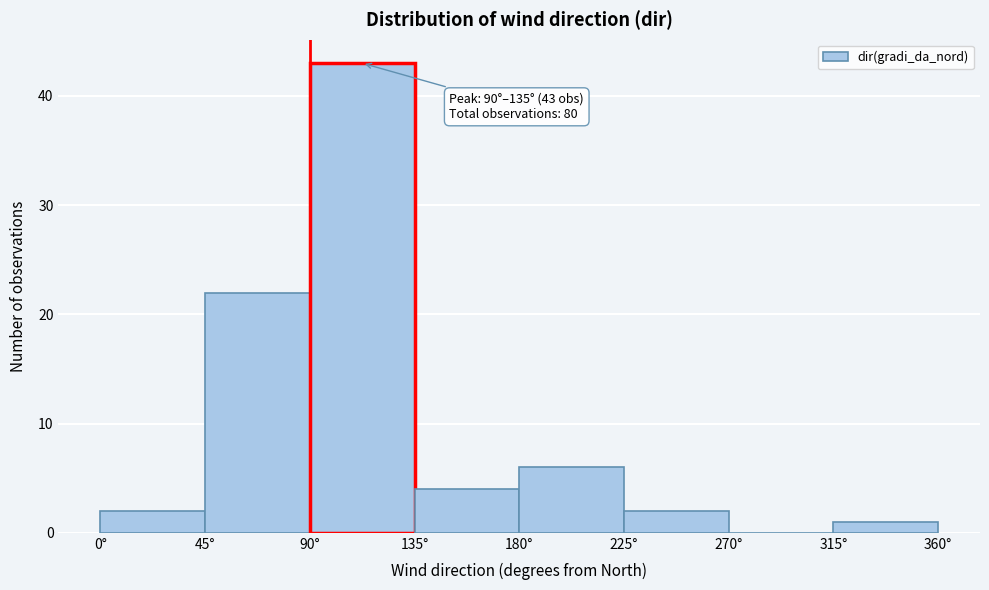

Over which range of the x-axis is the bar tallest?

90 to 135